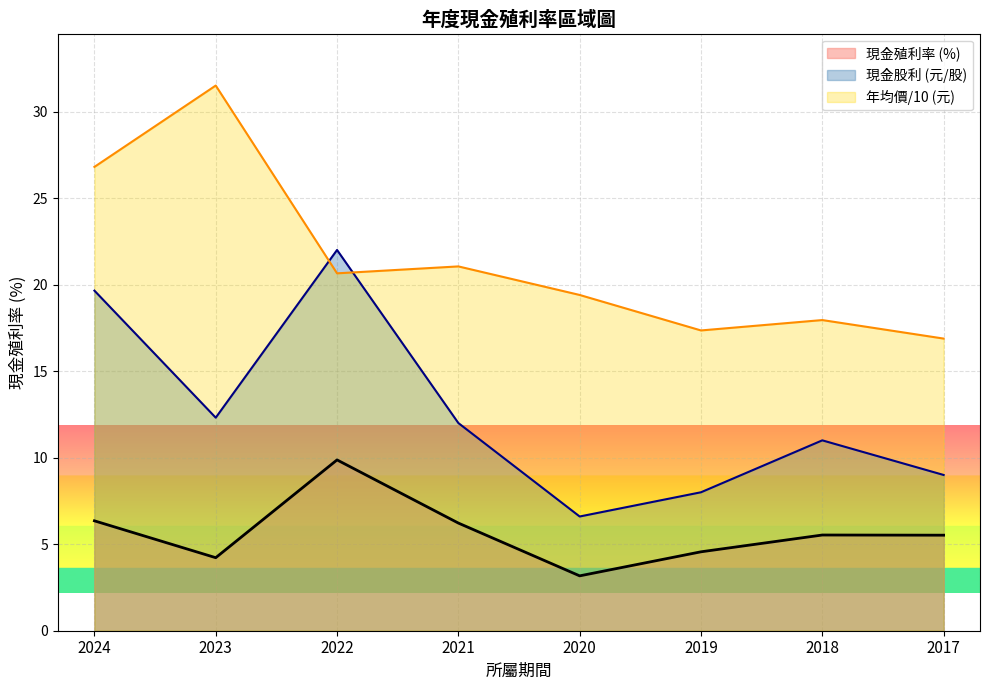

What is the difference between the 盈餘股利 values at 2024 and 2021?

7.6